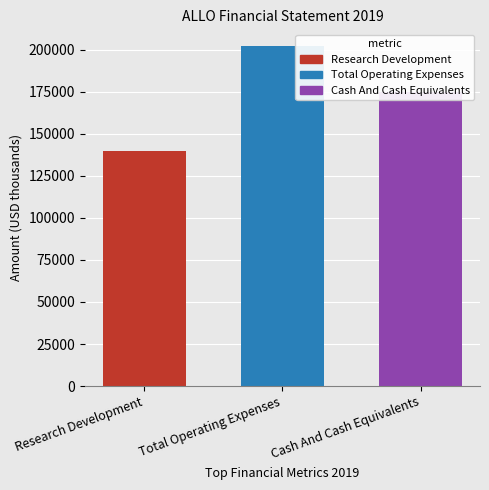

Which category has the highest value across all series?

Total Operating Expenses